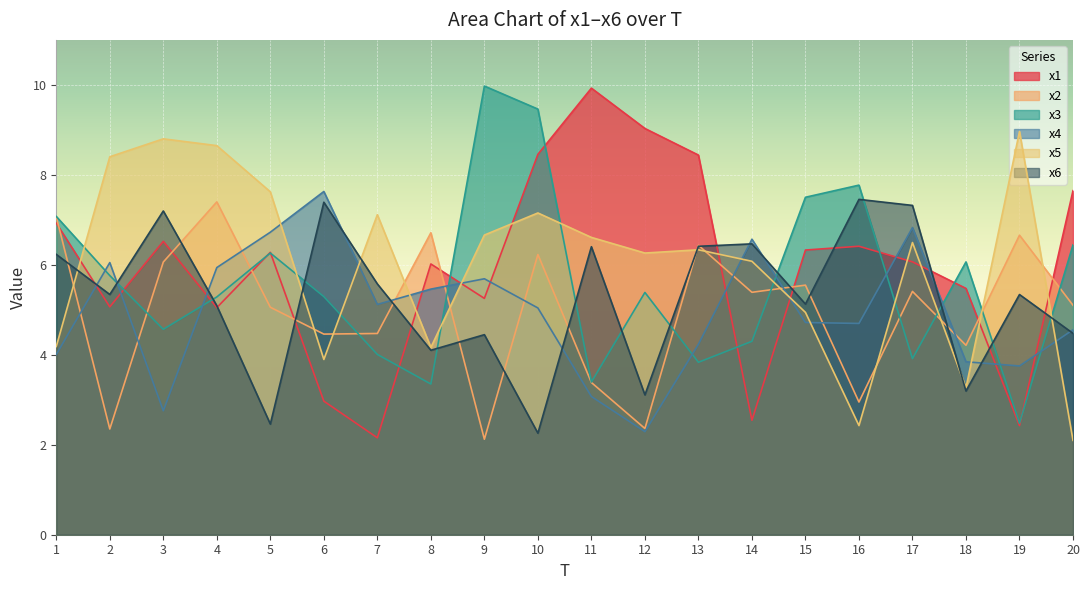

What is the total value across all series at 7?

28.4